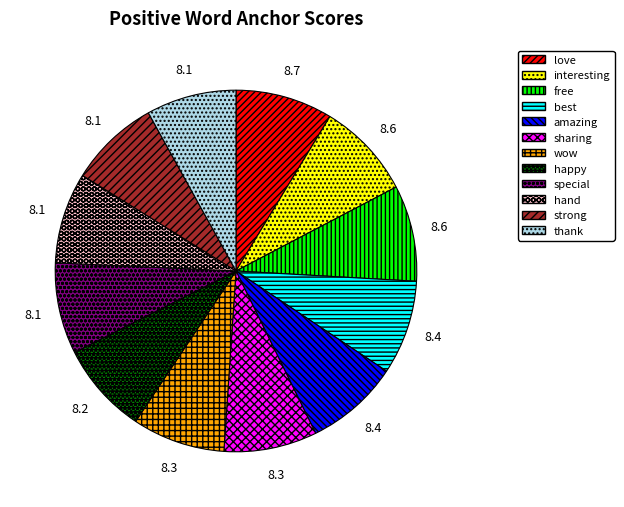

Is the sum of special and hand greater than half?

No